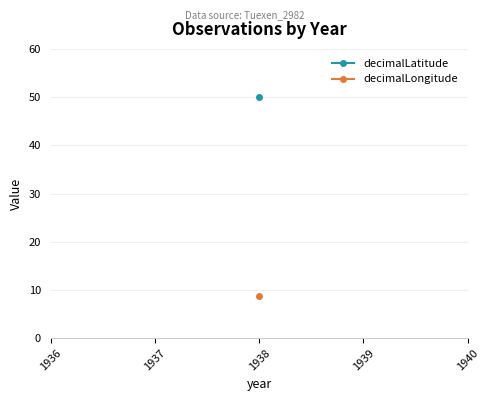

What are all the series names shown in the legend?

decimalLatitude, decimalLongitude